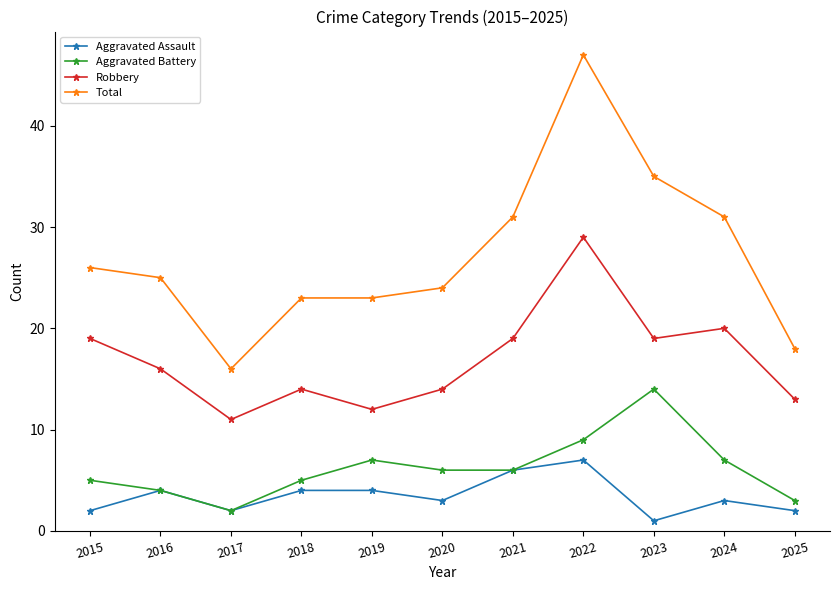

True or false: Aggravated Battery and Robbery intersect in this chart.

False